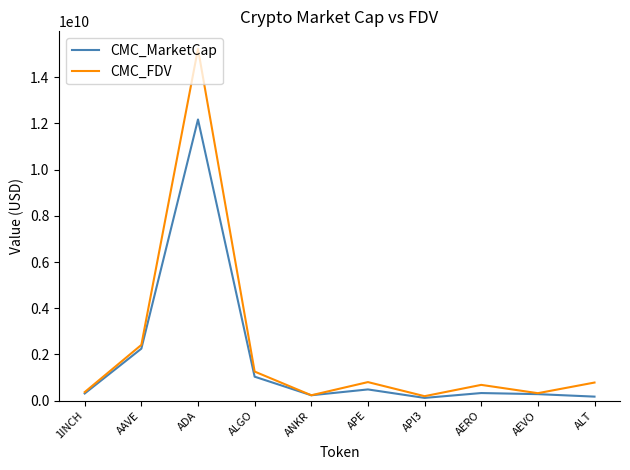

Which category has the highest value in the CMC_FDV series?

ADA